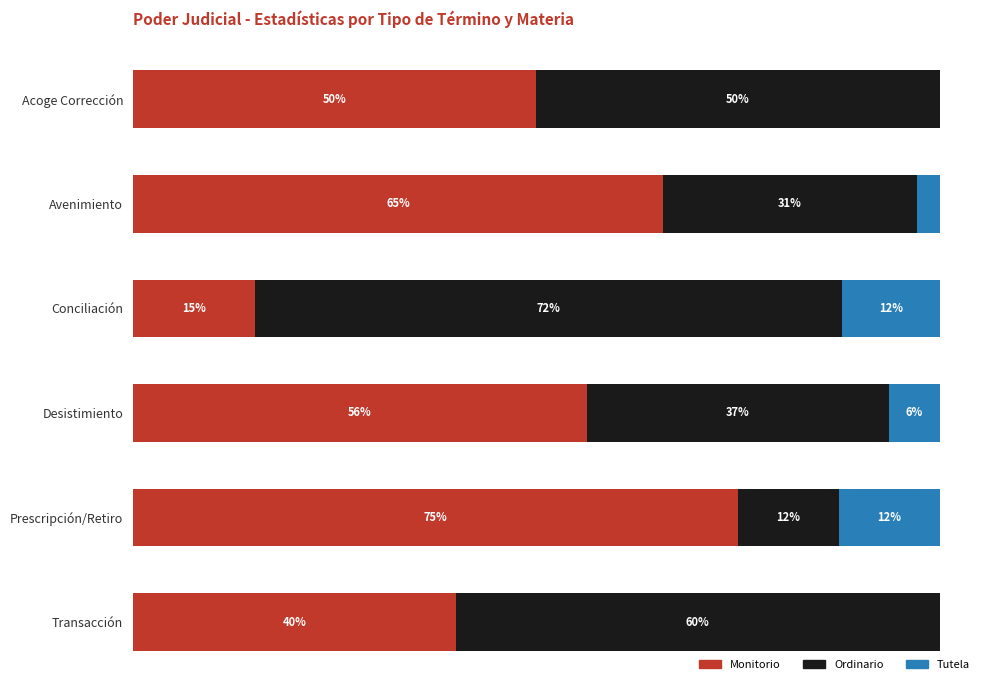

What are all the series names shown in the legend?

Monitorio, Ordinario, Tutela